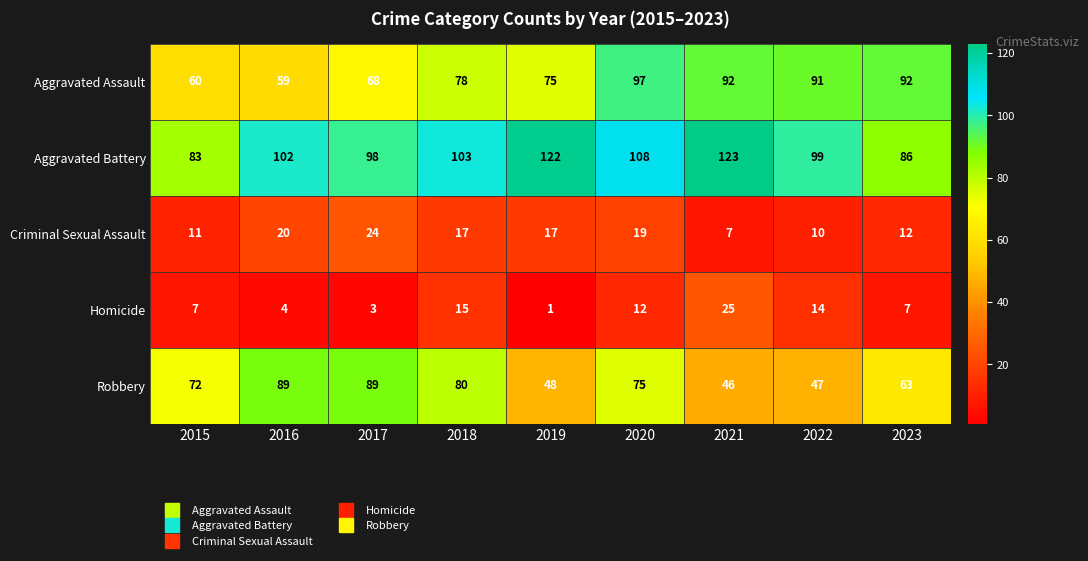

At 2020, list the series in order from smallest to largest.

Homicide, Criminal Sexual Assault, Robbery, Aggravated Assault, Aggravated Battery